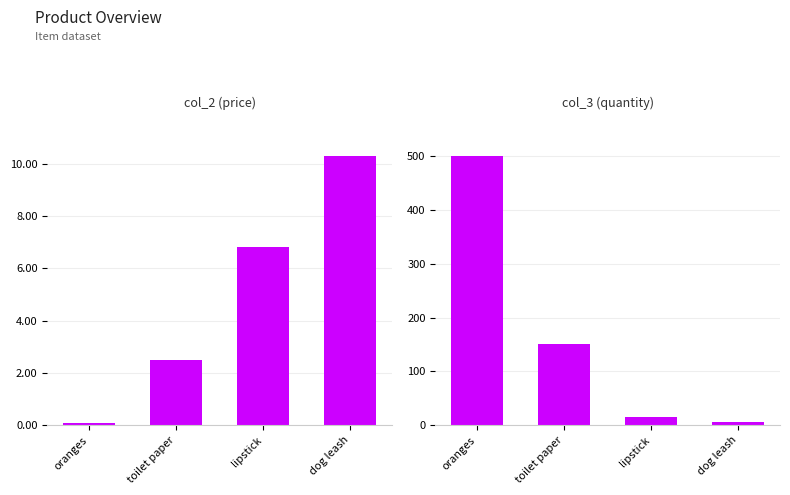

Where does the col_3 (quantity) series first go above 150?

oranges